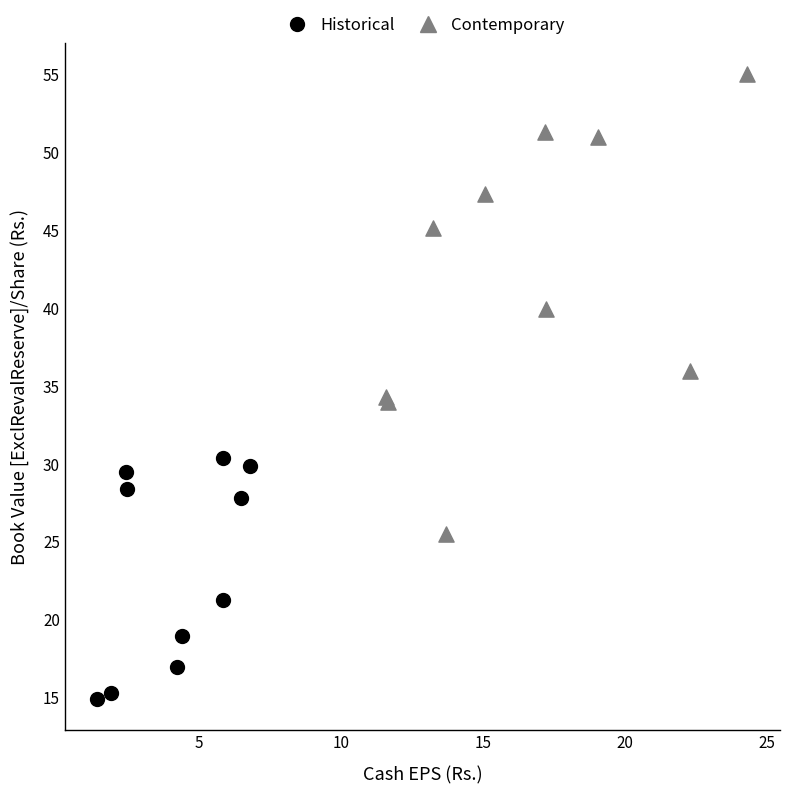

Which series has the widest spread of Y values?

Contemporary